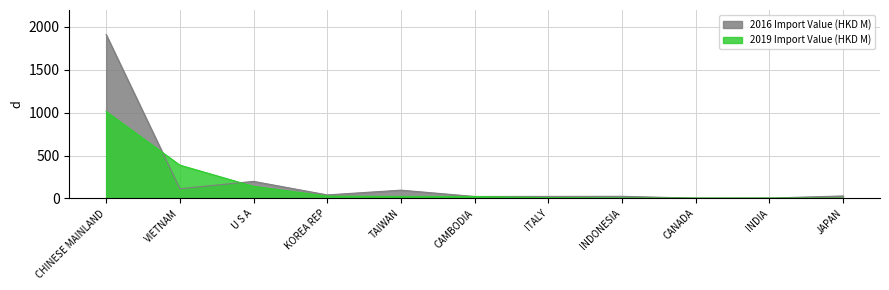

Between TAIWAN and ITALY, which series saw the biggest shift?

2016 Import Value (HKD M)